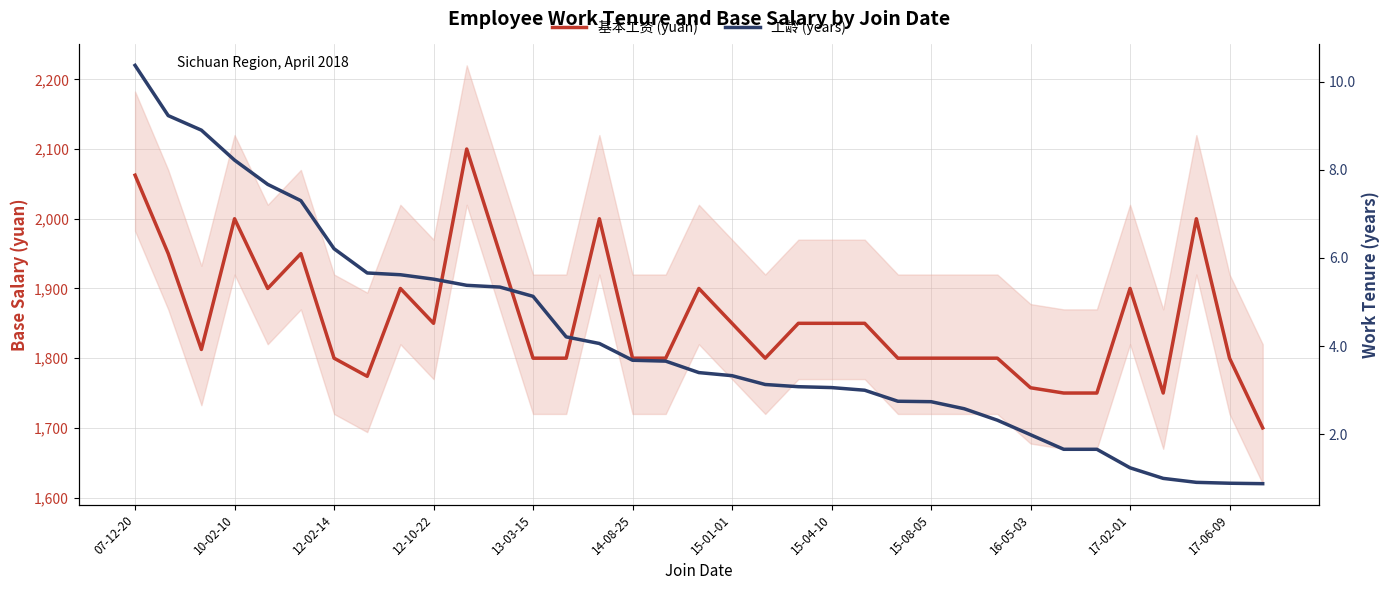

At 16-05-03, list the series in order from largest to smallest.

基本工资 (yuan), 工龄 (years)